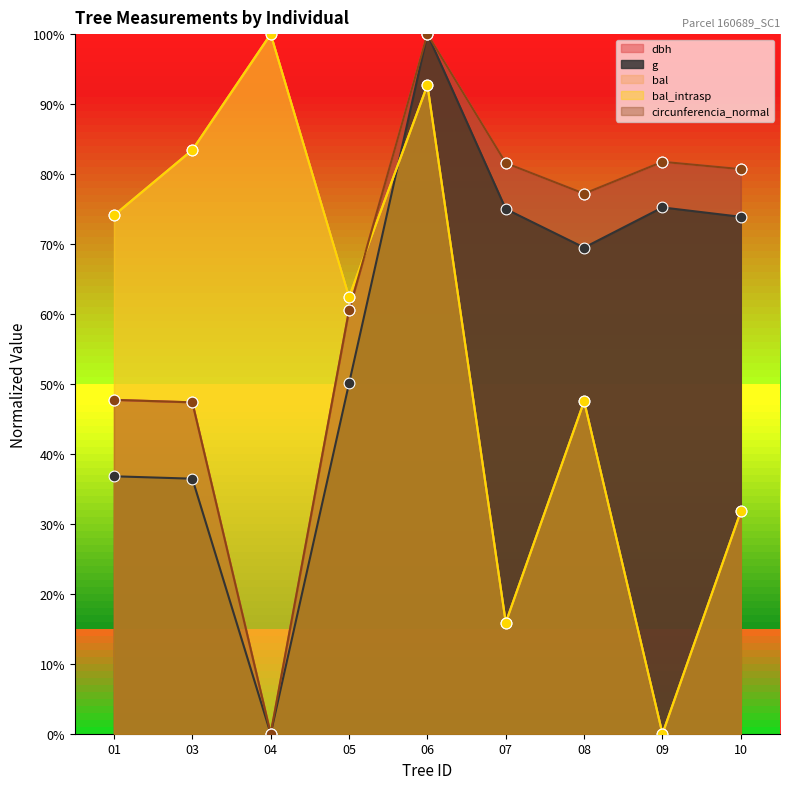

Which series has the largest total across all categories?

dbh